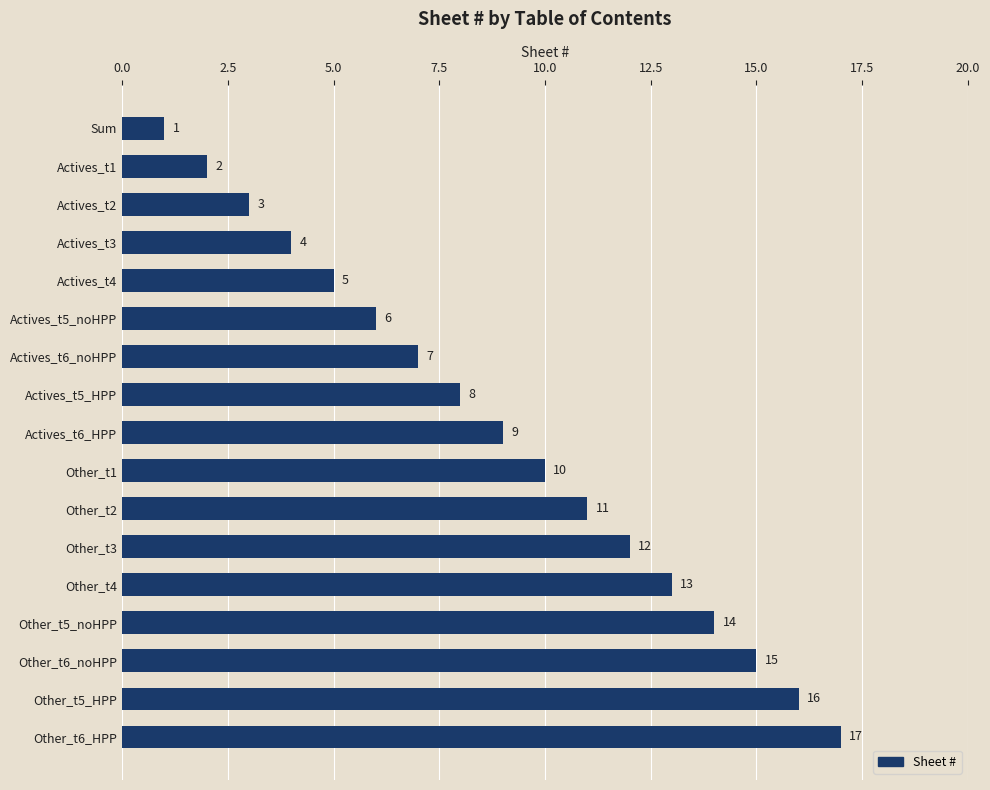

At which label is the value closest to 9?

Actives_t6_HPP